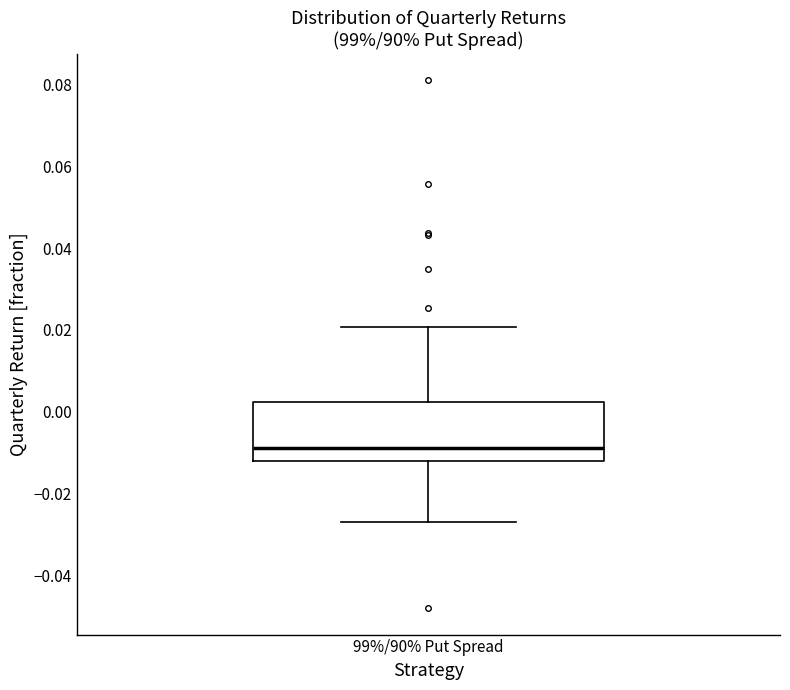

Transcribe this box plot: give where the median line is, the range the box spans, and where the two whiskers end, as read against the y-axis. The values are not printed on the chart, so give them approximately, as read against the axis.

median -0.008, box -0.012 to 0.002, whiskers -0.026 to 0.020